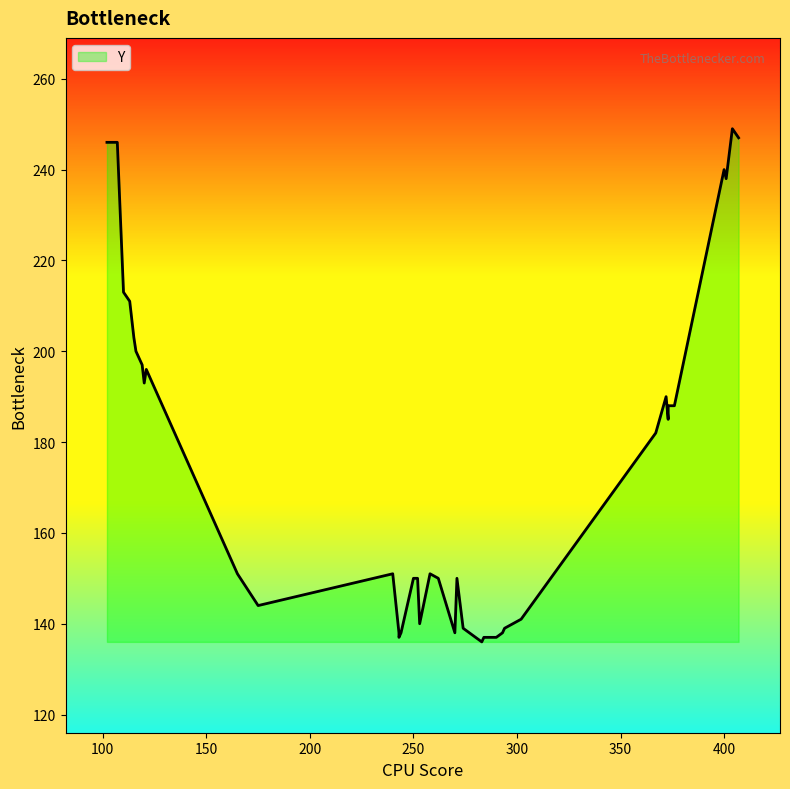

Which category has the lowest value across all series?

283